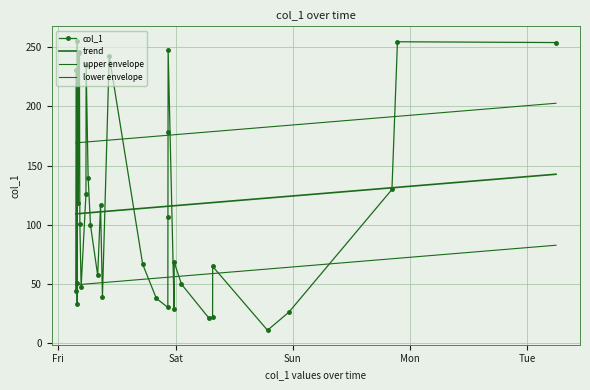

What is the minimum value shown in the chart?

10.8